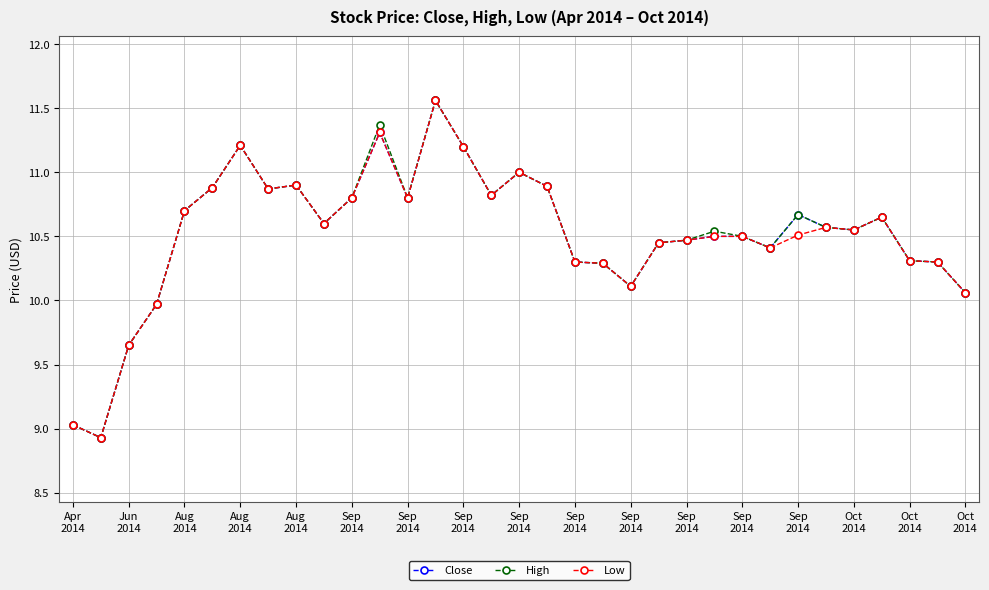

True or false: Low has more than 1 interior local peaks.

True